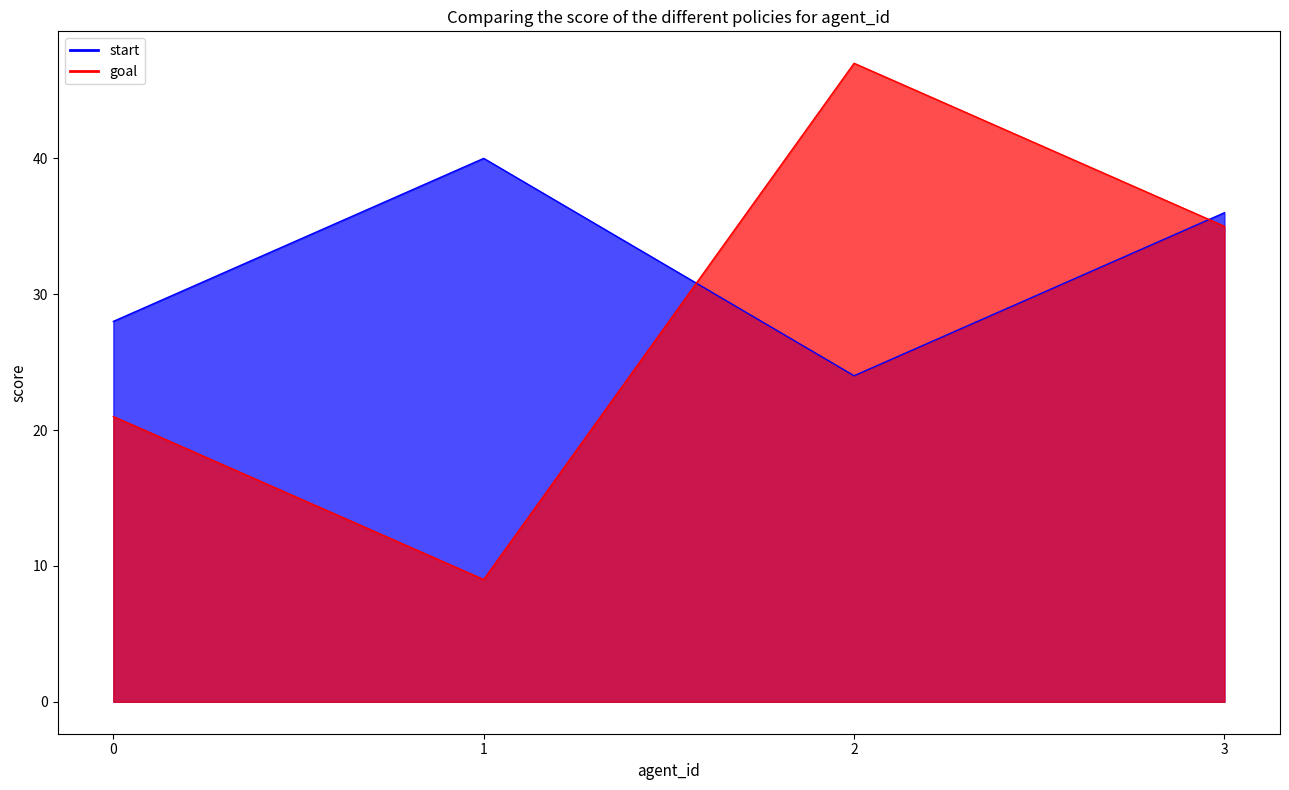

Between 1 and 3, which series saw the biggest shift?

goal